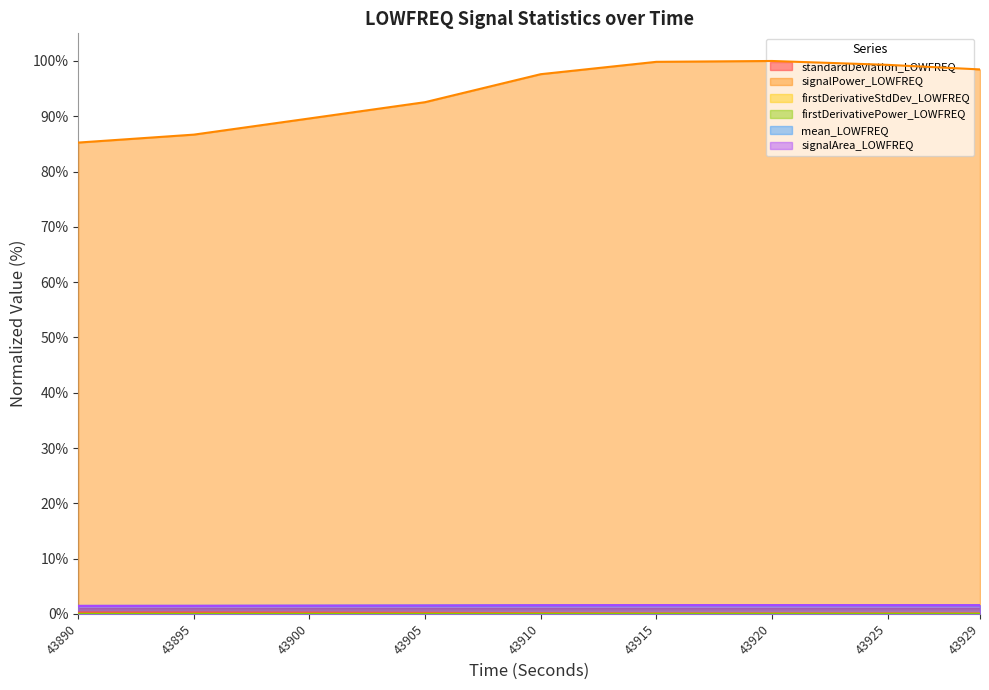

What is the total value across all series at 43900?

92.8